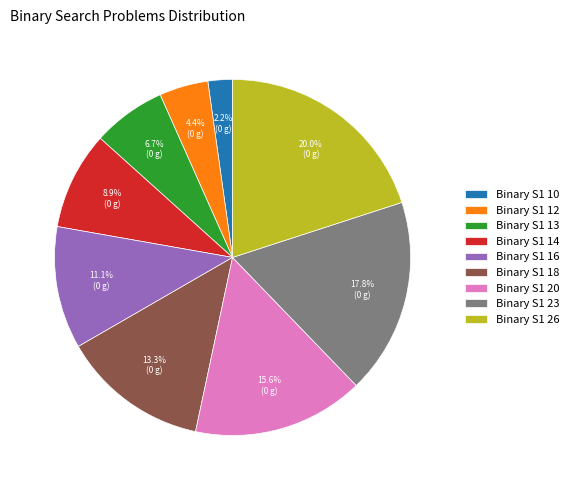

What is the largest slice in the pie chart?

Binary S1 26